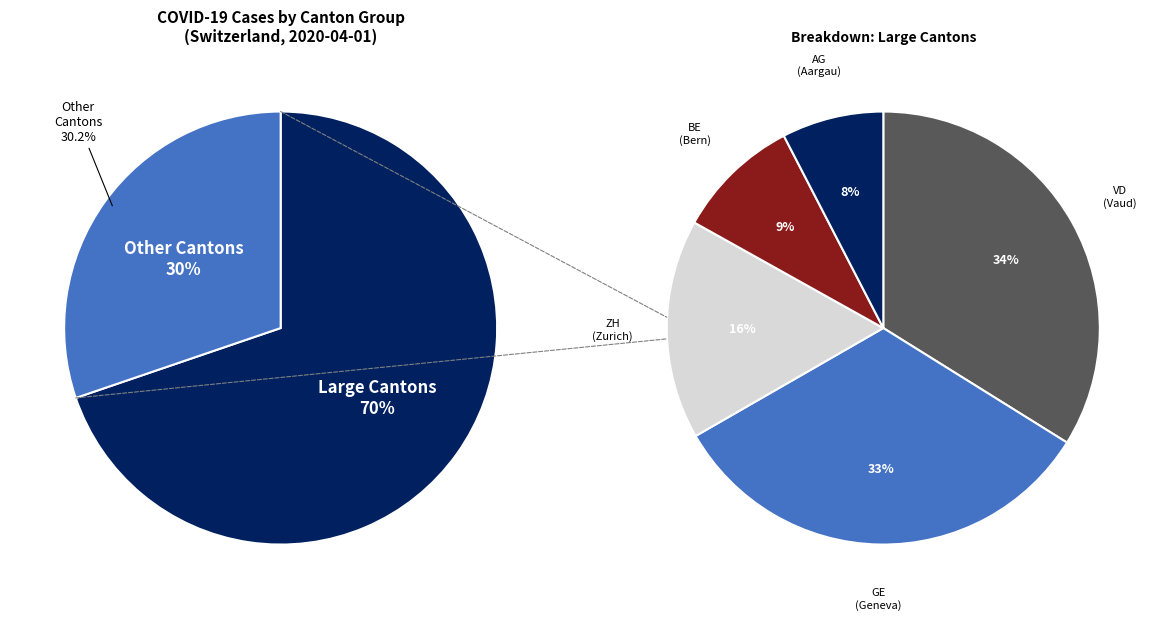

To the nearest percent, what portion does BE represent?

6%